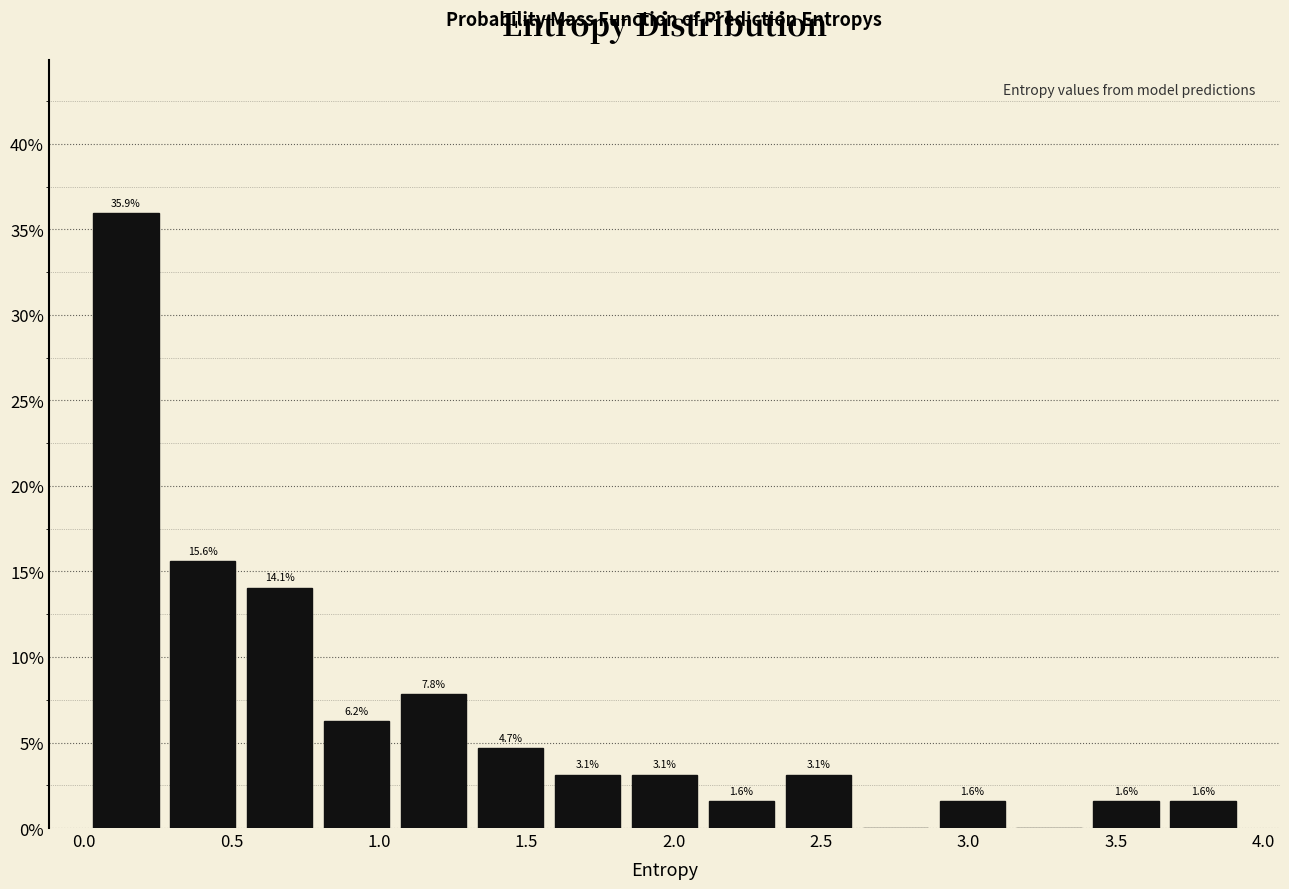

Over which range of the x-axis is the bar tallest?

0.00 to 0.25